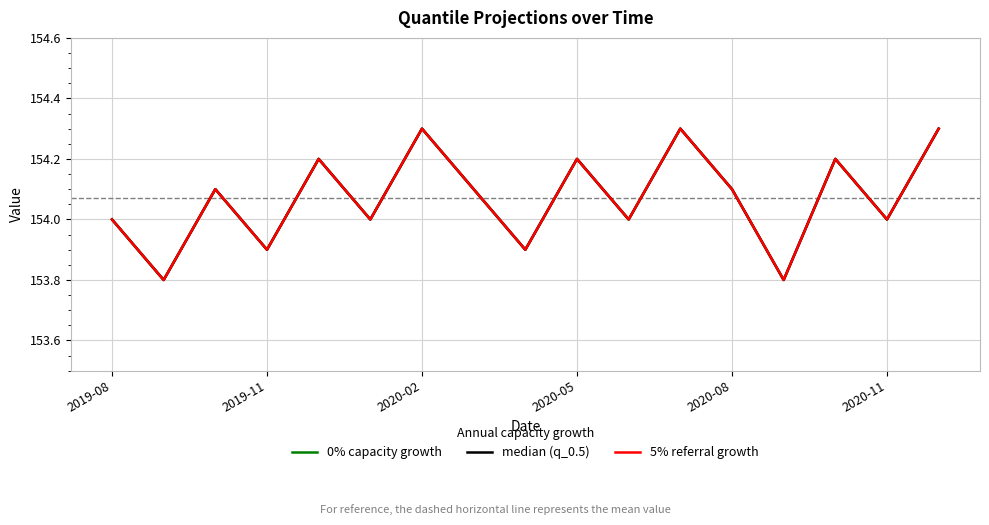

True or false: median (q_0.5) and 0% capacity growth cross at least once.

False